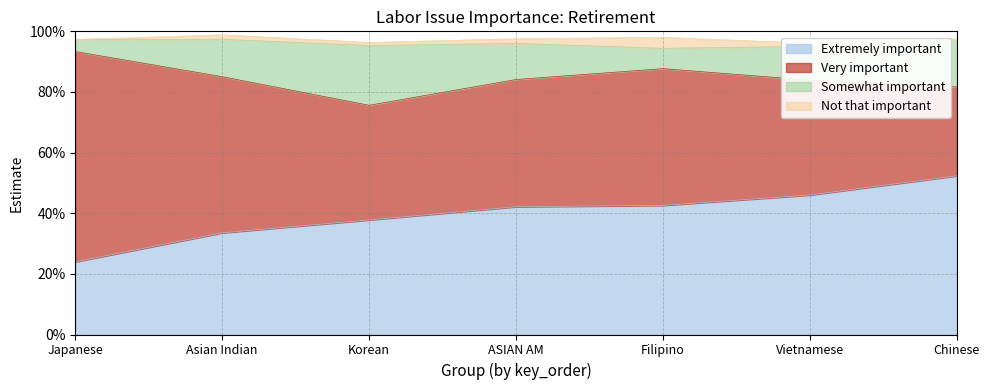

True or false: Somewhat important has a value of 0.2 at Chinese.

False